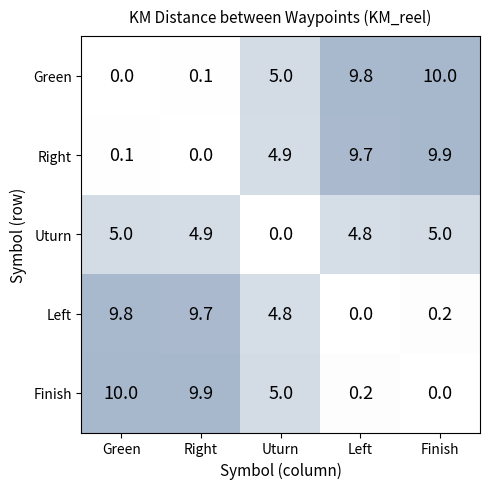

The Green series shows 2.9 at Uturn. True or false?

False